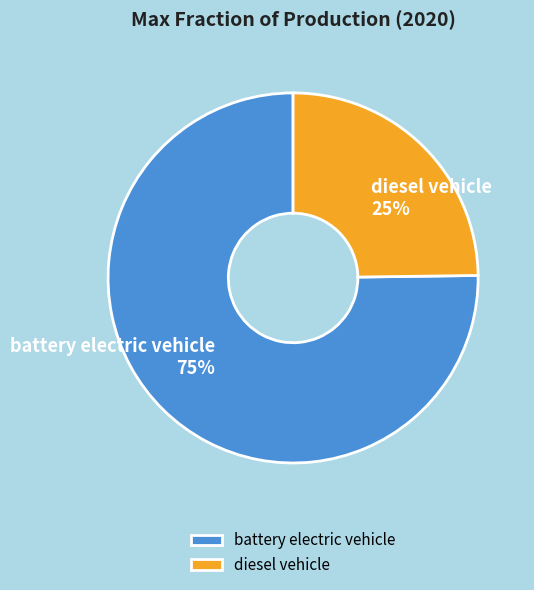

The battery electric vehicle slice represents 69% of the pie. True or false?

False